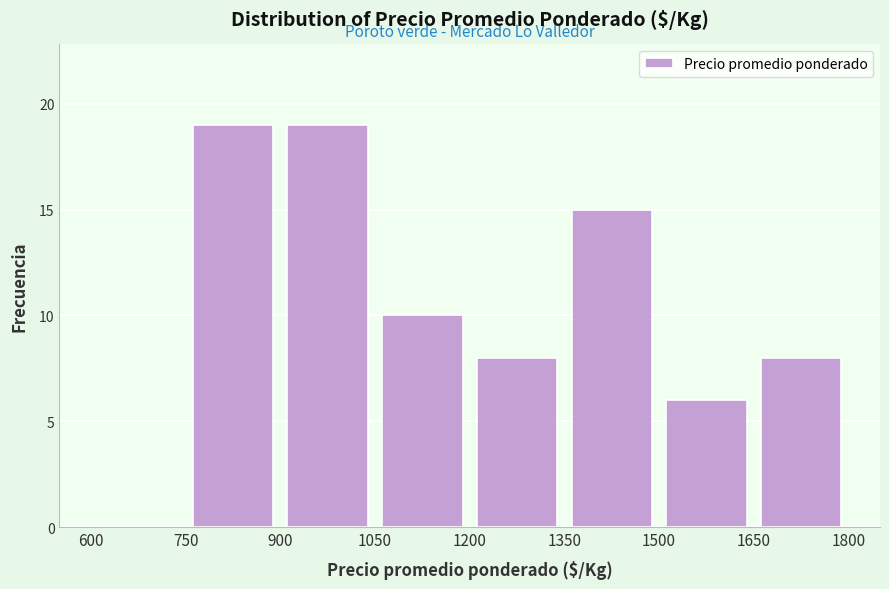

What is the height of the bar covering 1350 to 1500 on the x-axis? The values are not printed on the chart, so give them approximately, as read against the axis.

15